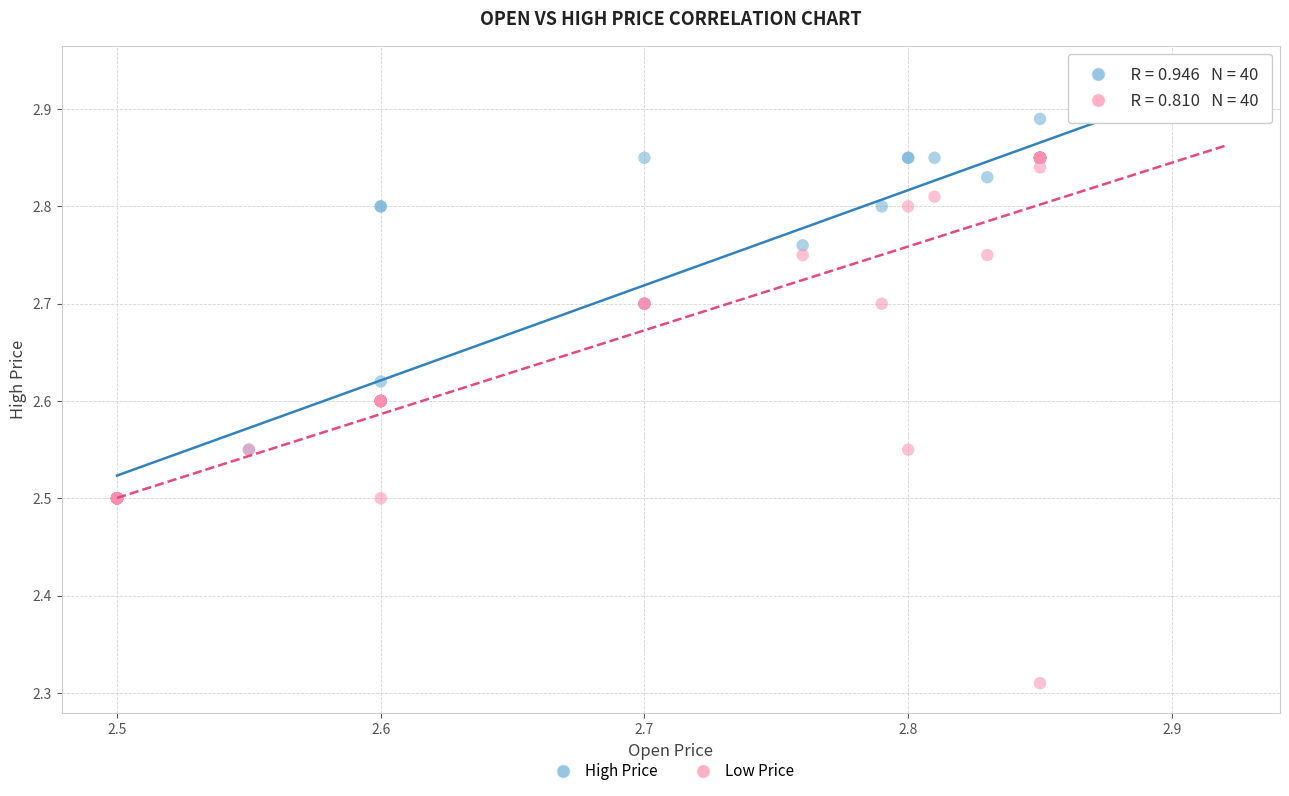

What are all the series names shown in the legend?

High Price, Low Price